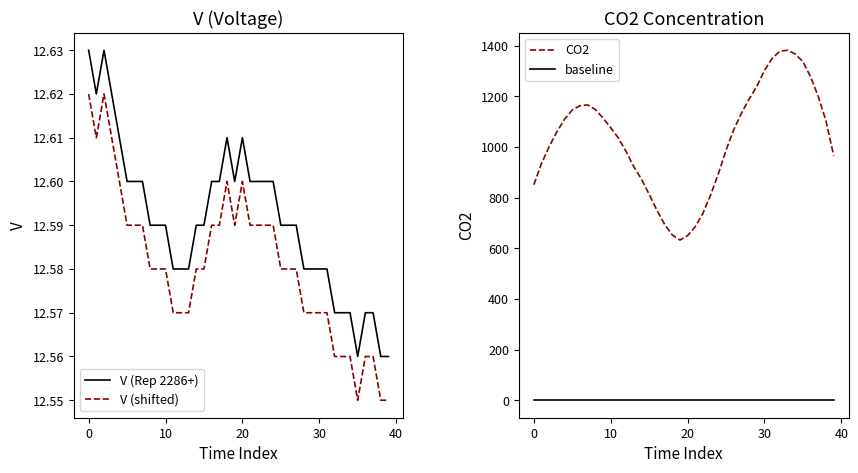

Where is the first local maximum for CO2?

7